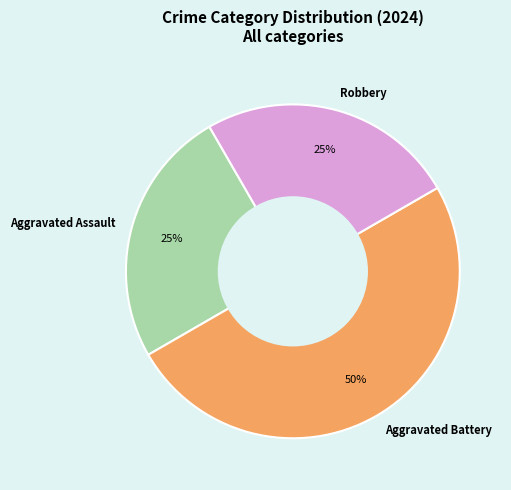

Is it true that Aggravated Battery is 65% of the pie?

False